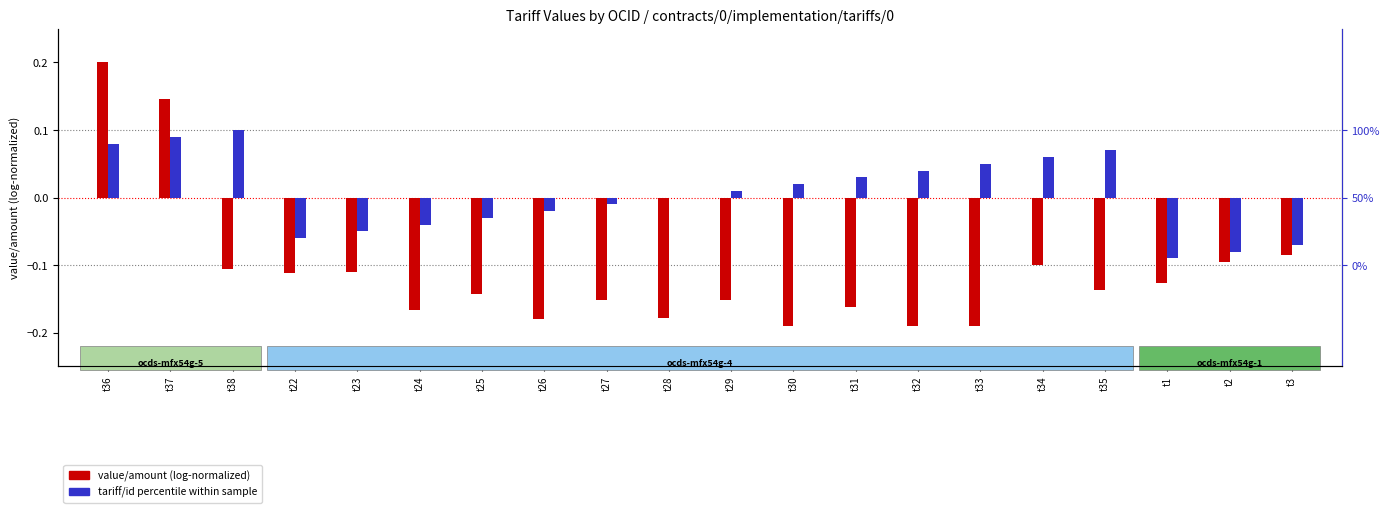

What is the difference between the maximum and second lowest values in the tariff/id percentile series?

0.2